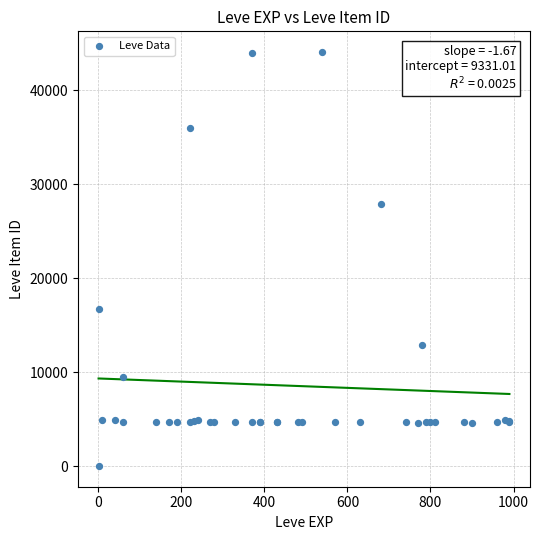

What Y value in the scatter plot is closest to 22050?

16734